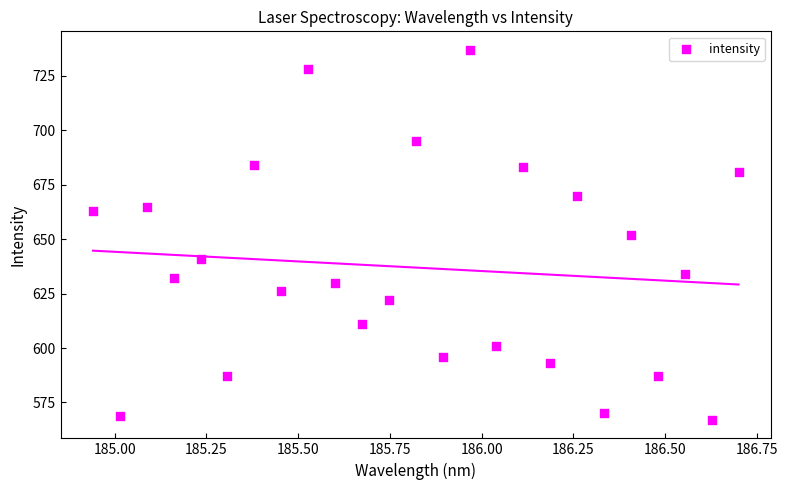

How many data points are displayed?

25